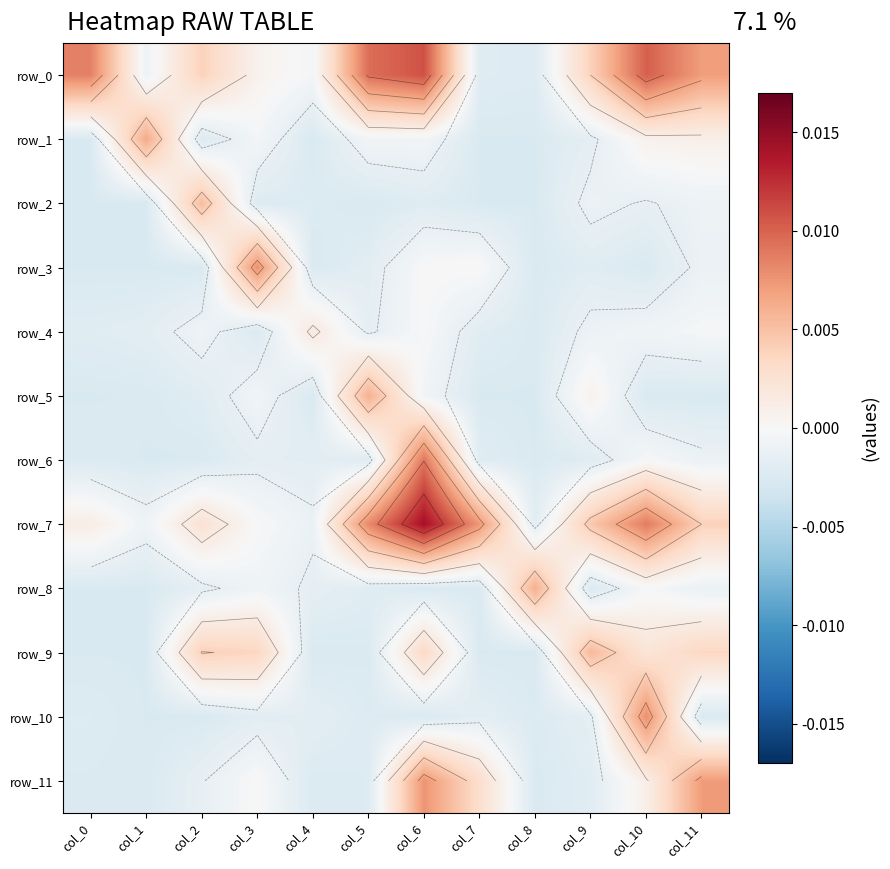

The value of row_9 at col_5 is -0.0. True or false?

True